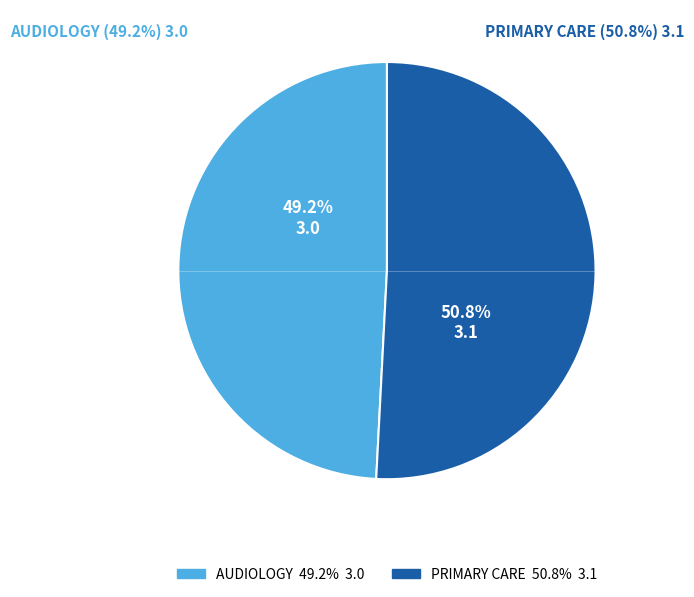

Count the number of slices in the pie.

2